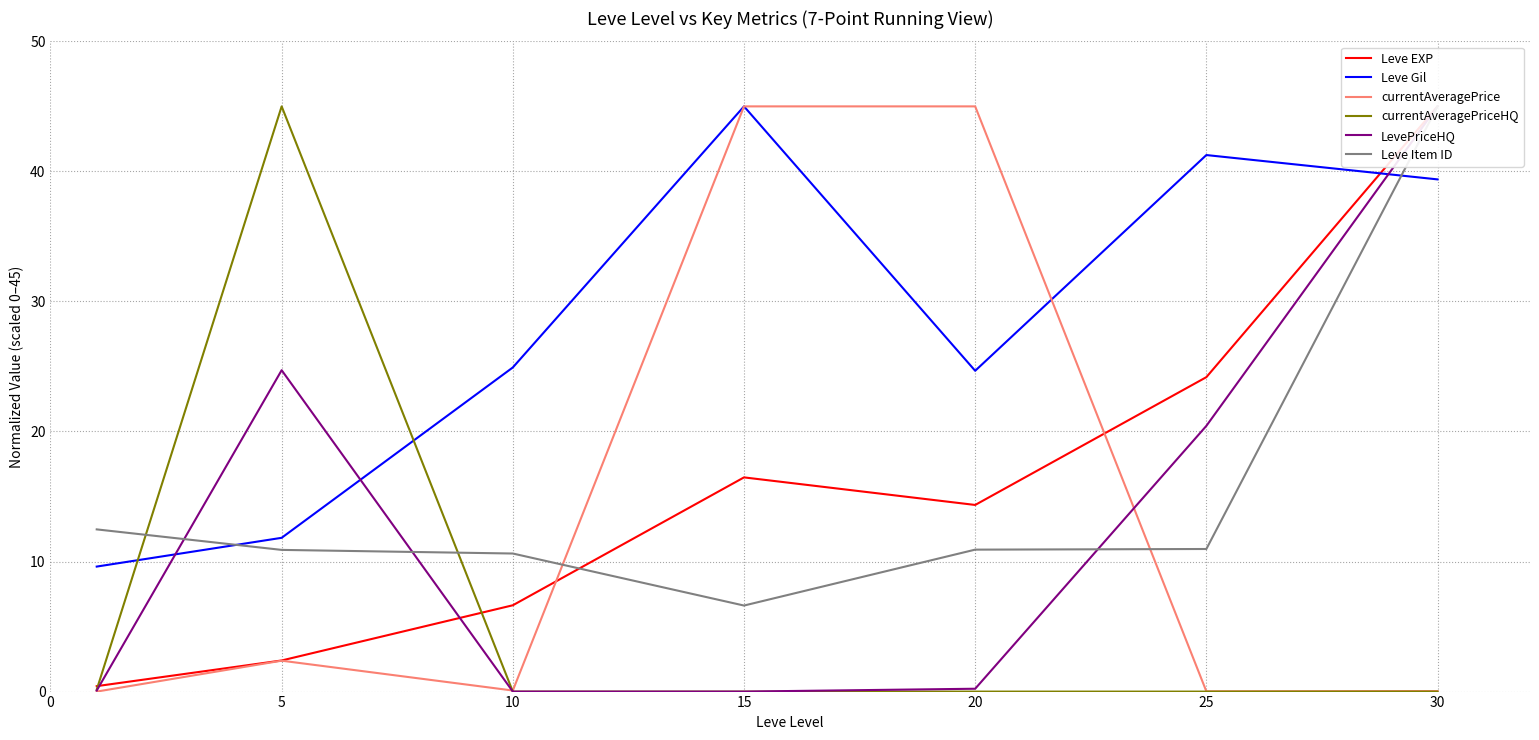

Which category has the highest value in the Leve Gil series?

15